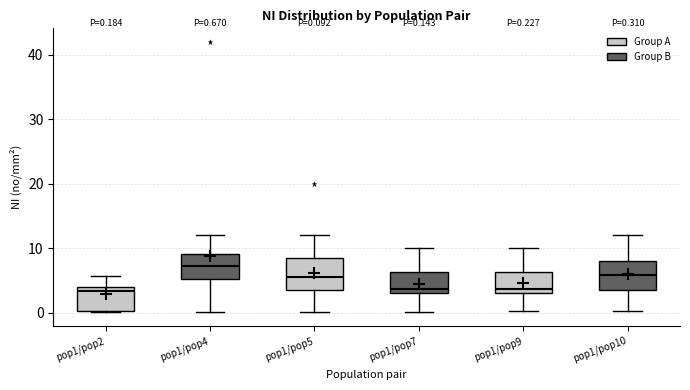

Which box has the highest median line?

pop1/pop4